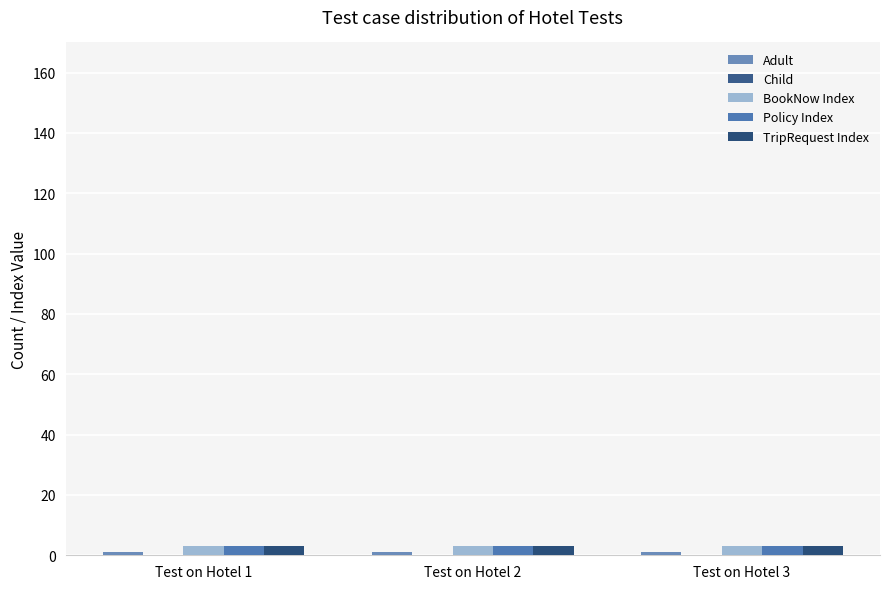

How many series are shown in this chart?

4